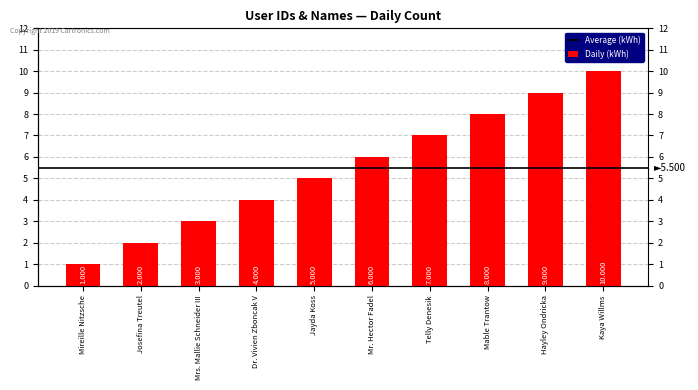

How many values are between 3 and 8?

6